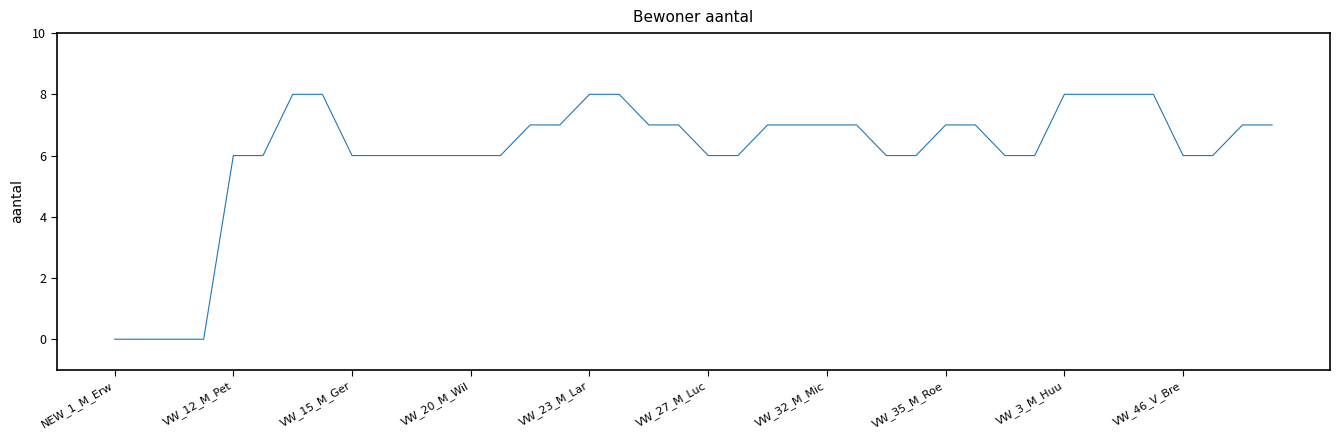

What is the greatest value displayed?

8